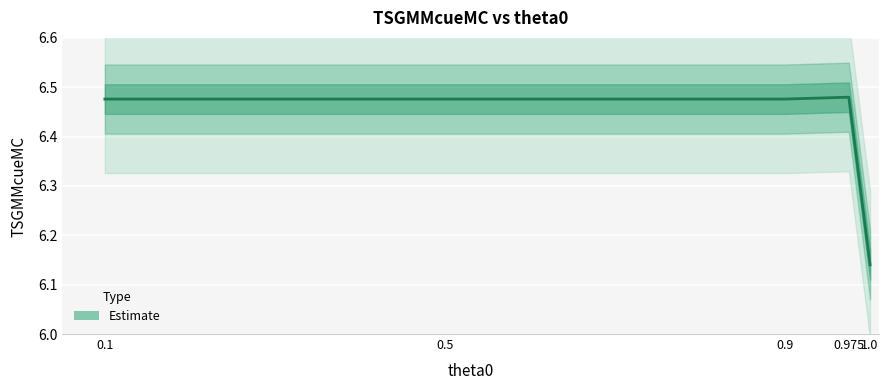

At which label is the value closest to 6?

1.0